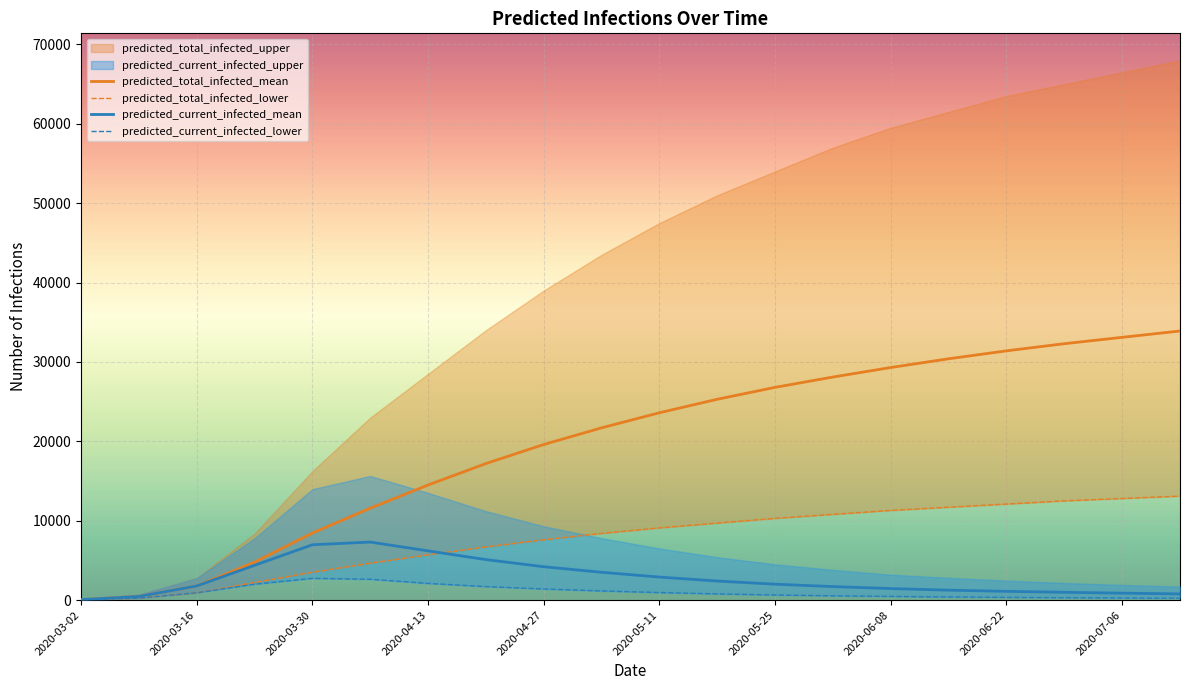

What position from the right is 13?

7